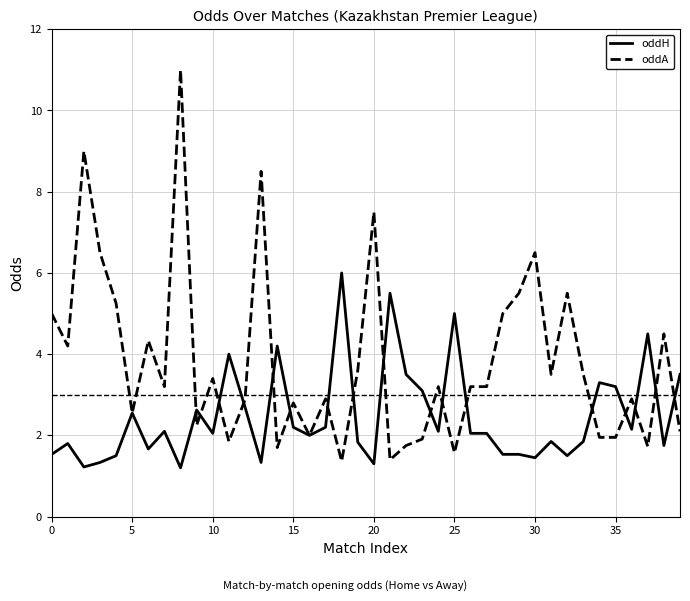

What is the difference between the maximum and minimum values in the oddH series?

4.8